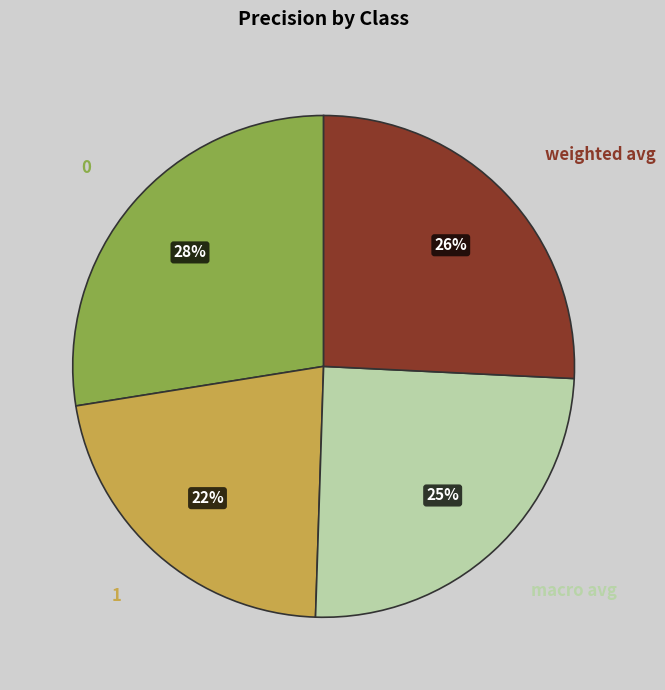

To the nearest percent, what is the difference between the largest and smallest slice percentages?

6%